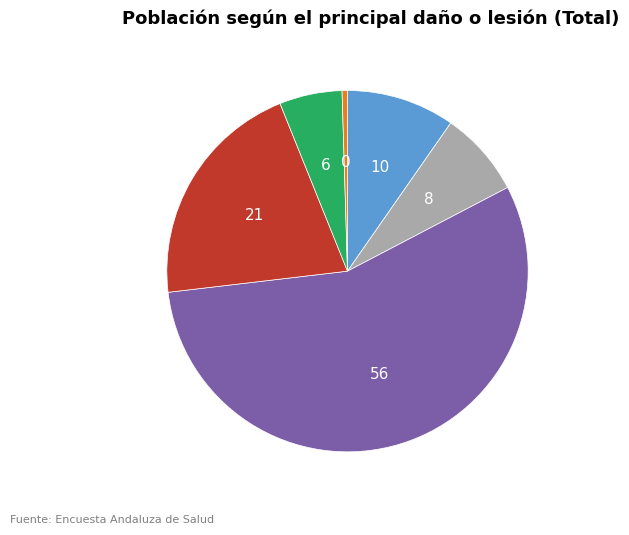

Is there any slice that represents more than half of the pie?

Yes